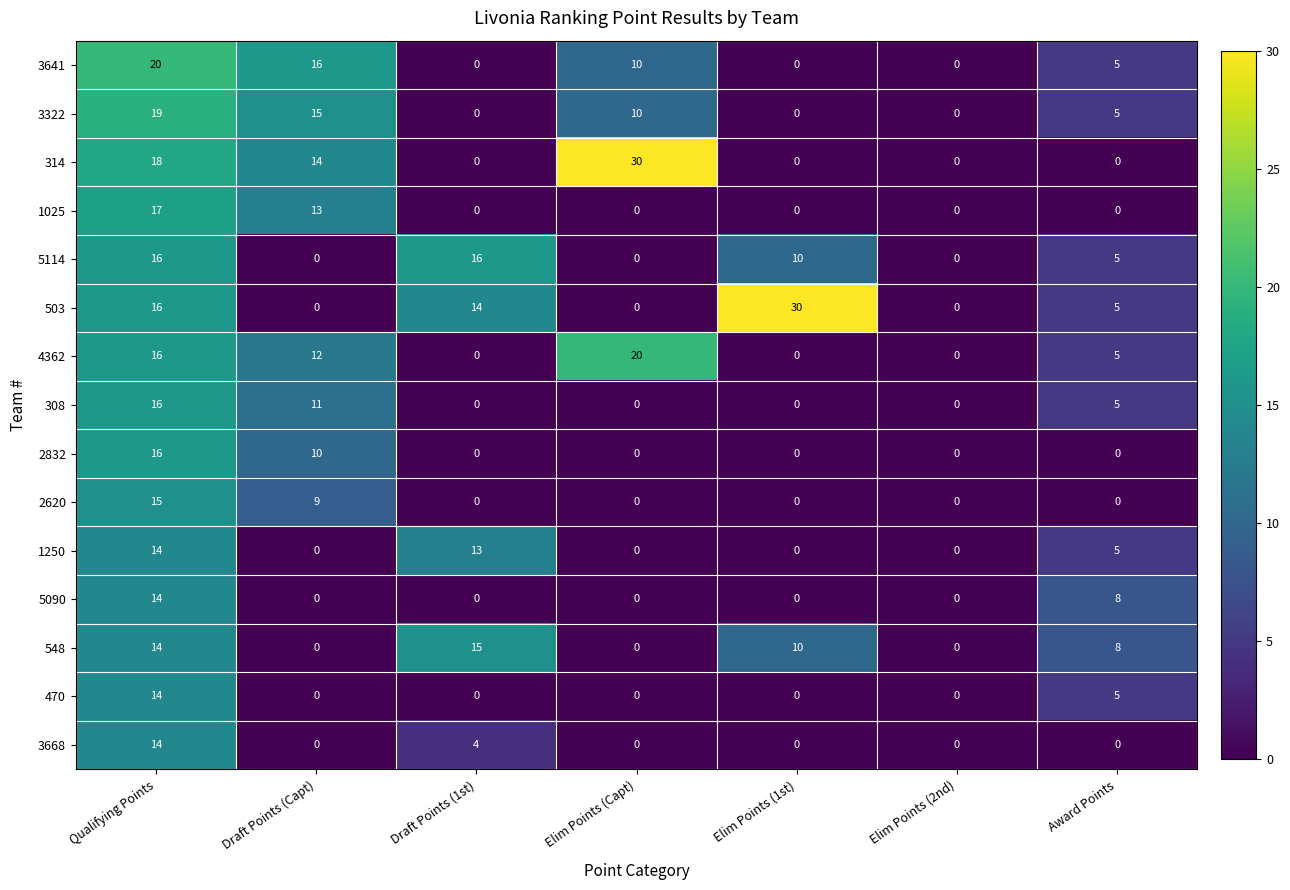

What is the difference between the second highest and minimum values in the 1250 series?

13